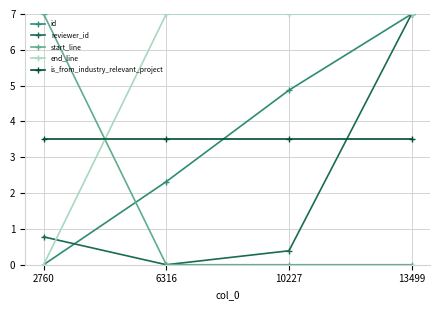

Count the number of categories in the chart.

4